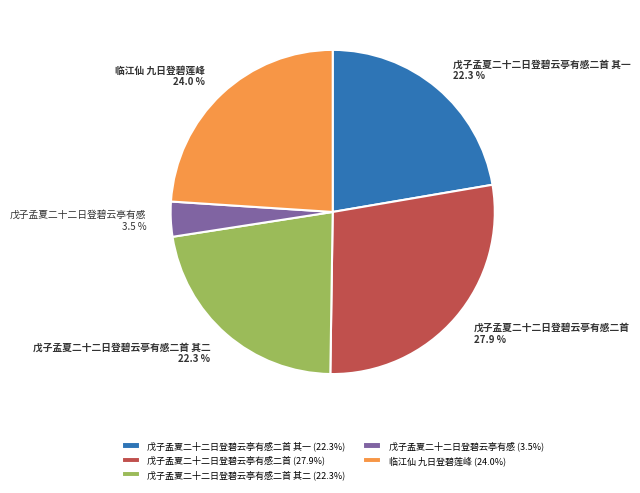

To the nearest percent, what percentage of the pie is 戊子孟夏二十二日登碧云亭有感二首 其二?

22%